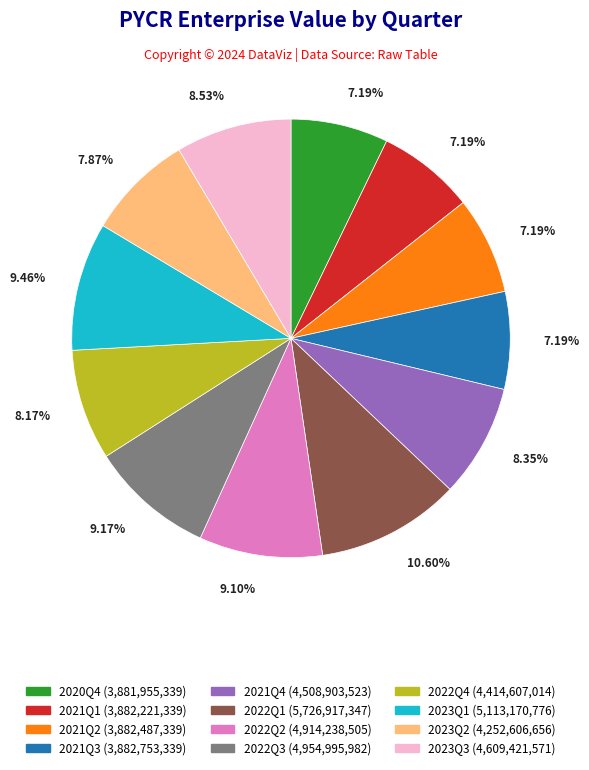

What is the largest slice in the pie chart?

2022Q1